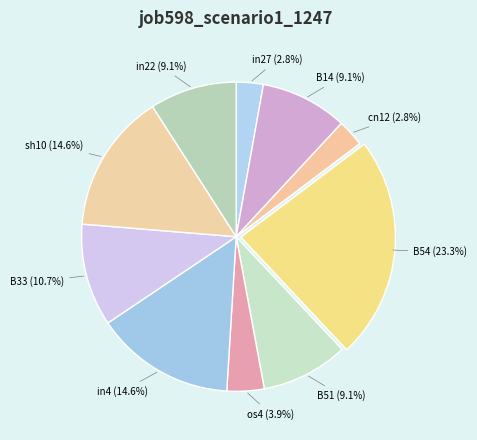

What is the total percentage of B51 and os4?

13.0%